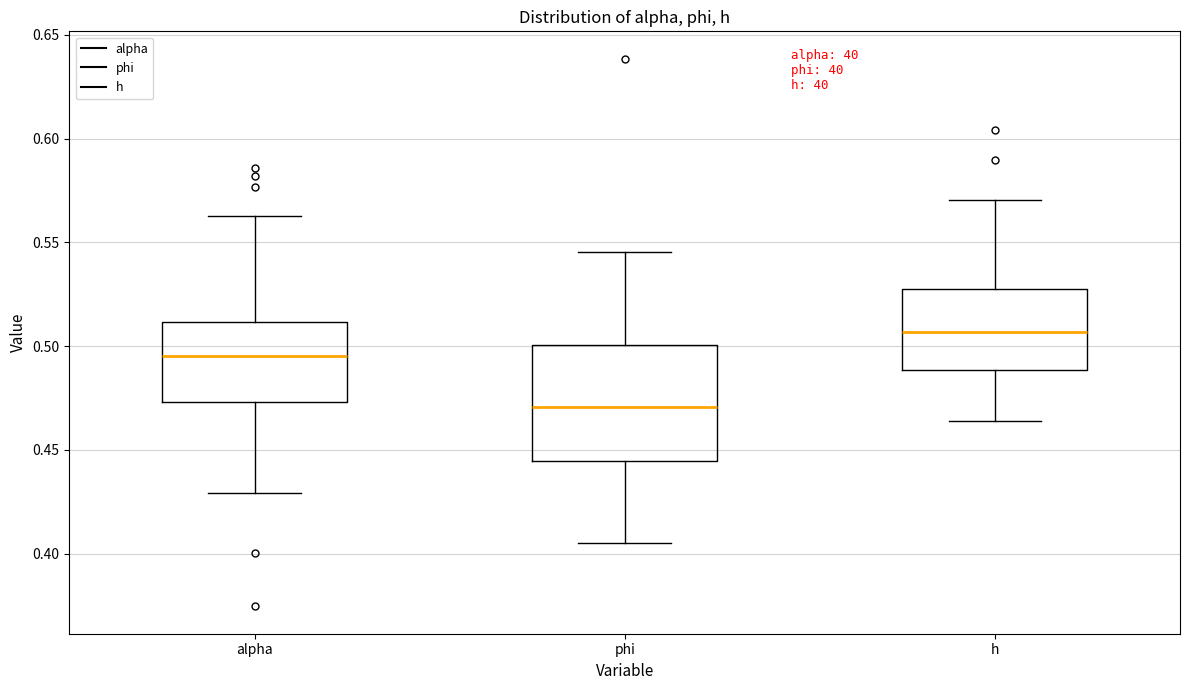

Which box's median line is the lowest?

phi